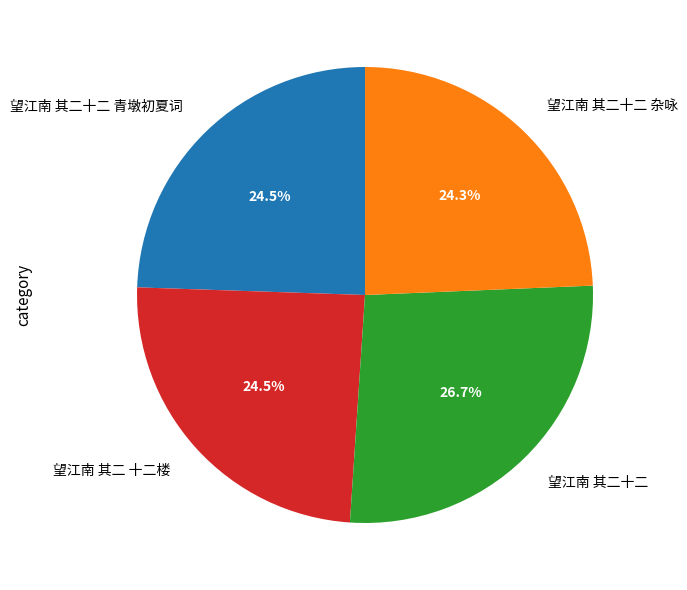

To the nearest percent, what is the difference between the largest and smallest slice percentages?

2%